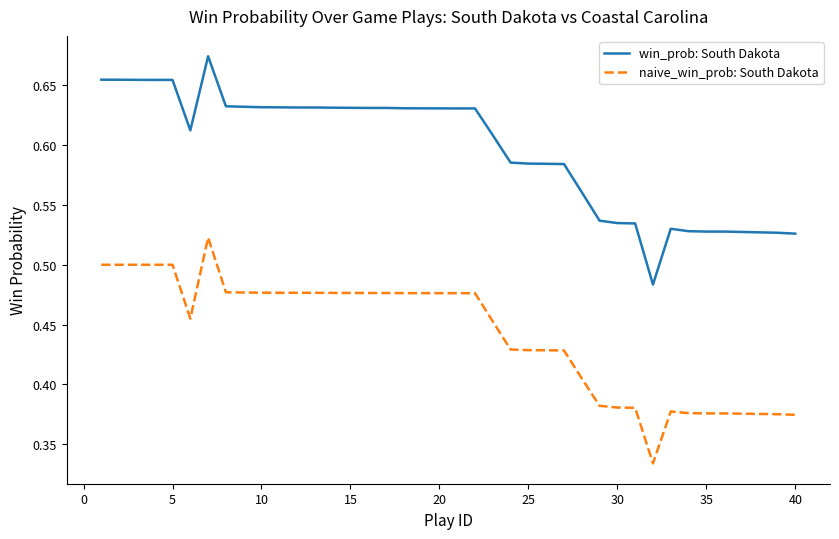

Which series has the largest range (max minus min)?

win_prob: South Dakota